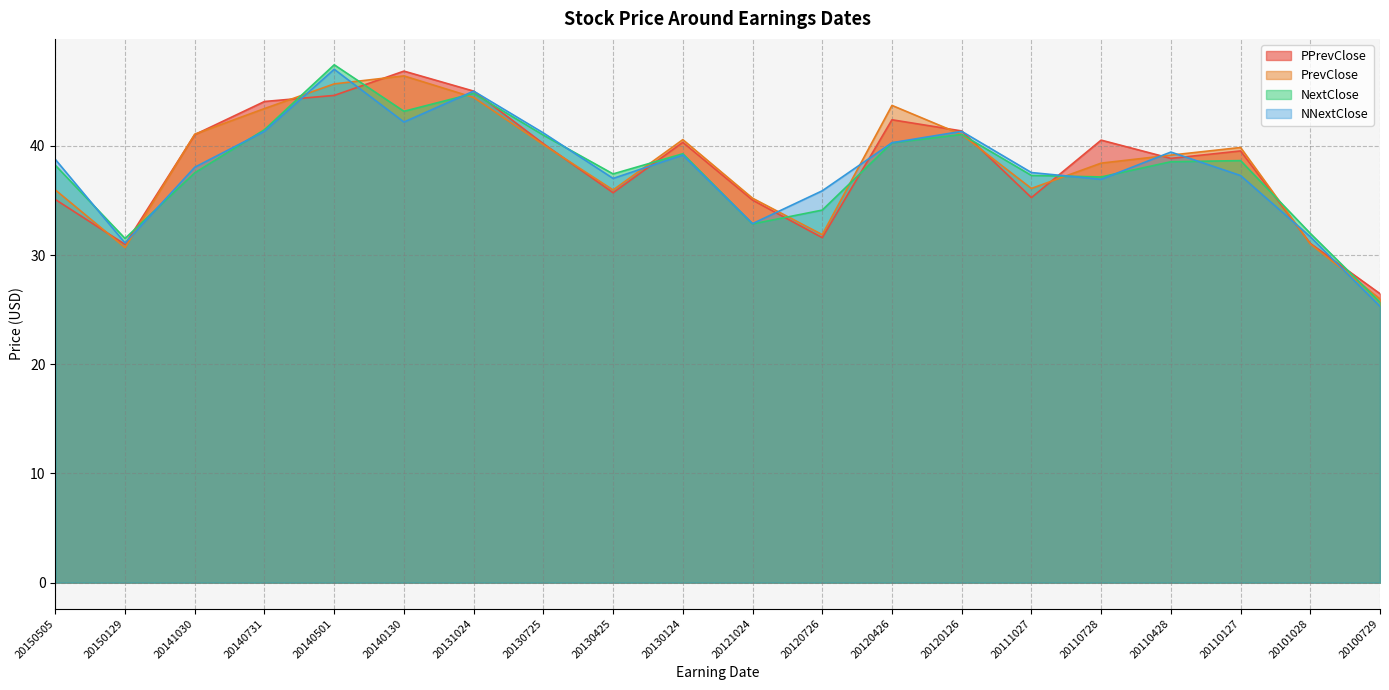

Where is NextClose nearest to the value 36?

20110728